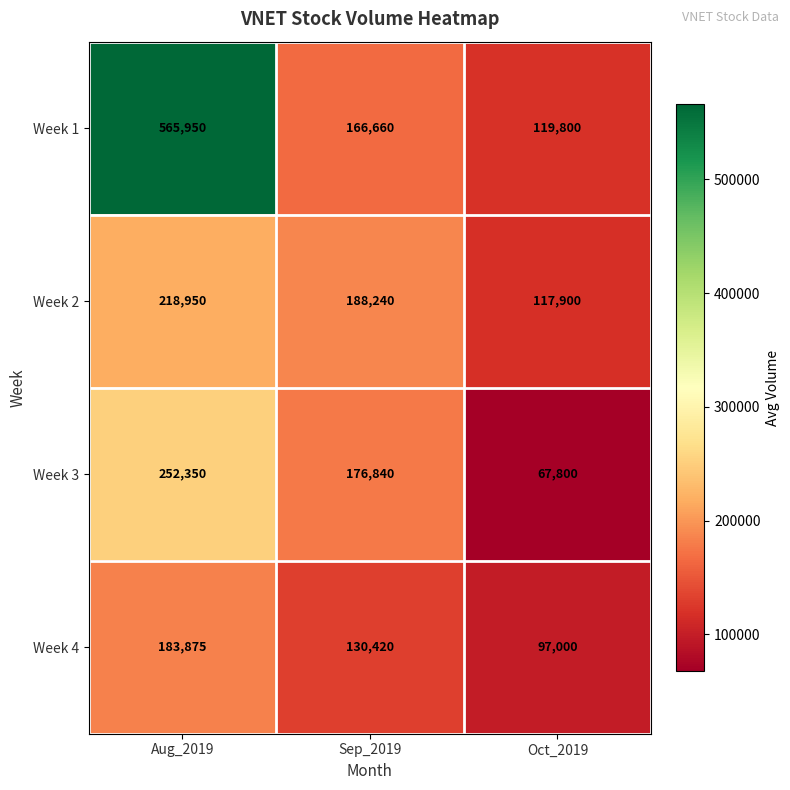

Count the Week 1 values in the range 119800 to 565950.

3